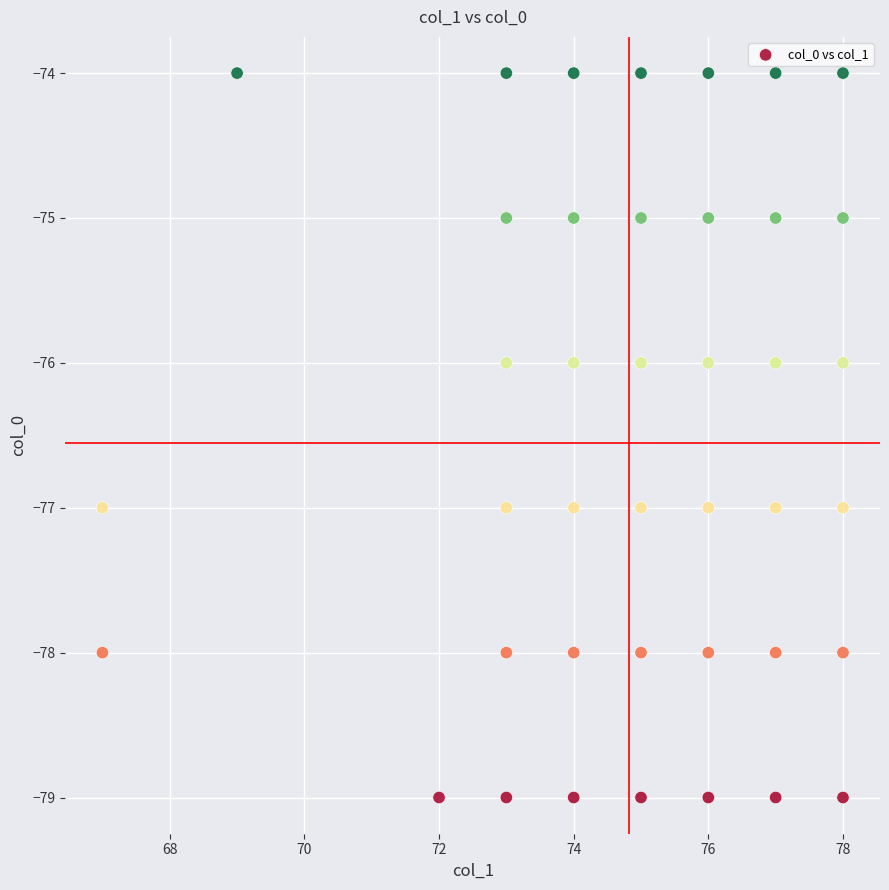

What is the range of X values (max minus min)?

11